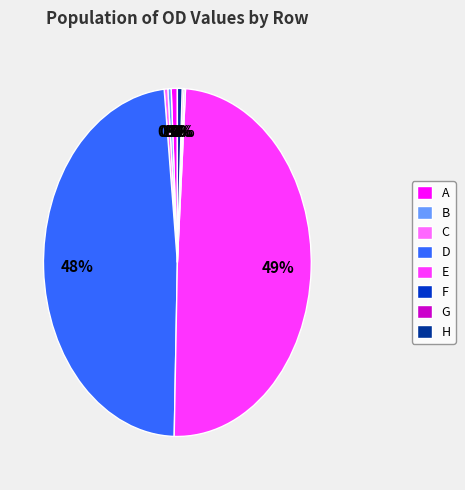

Does A account for over 50% of the chart?

No